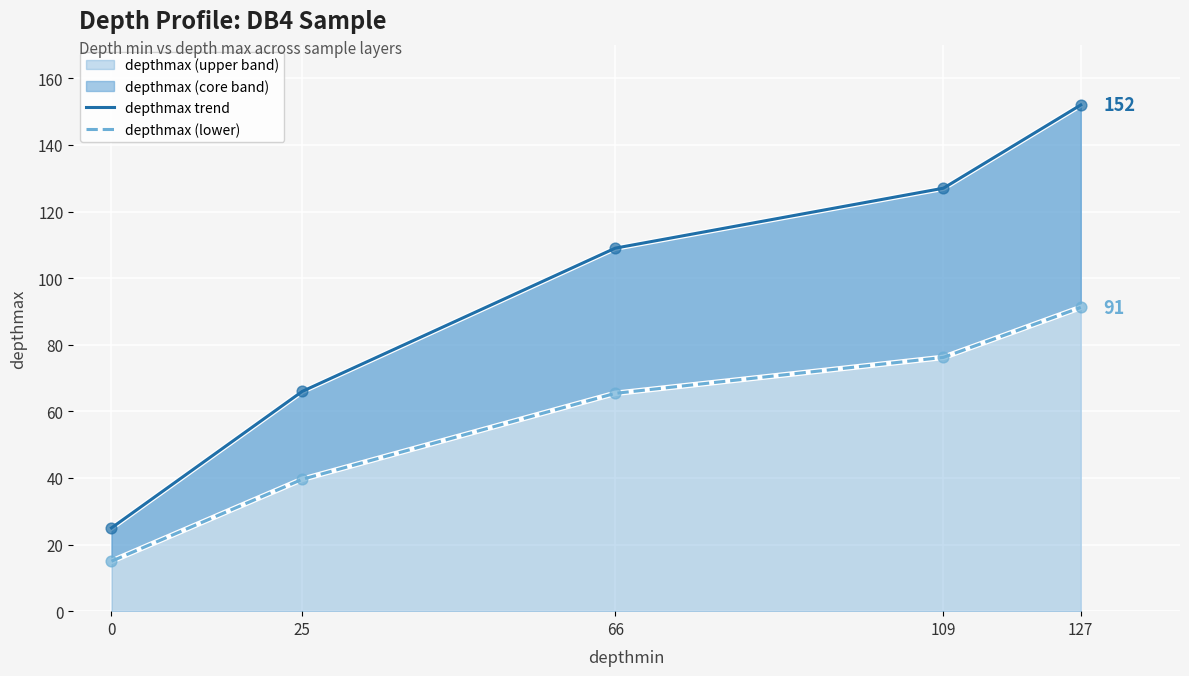

At which category is the sum across all series the highest?

127